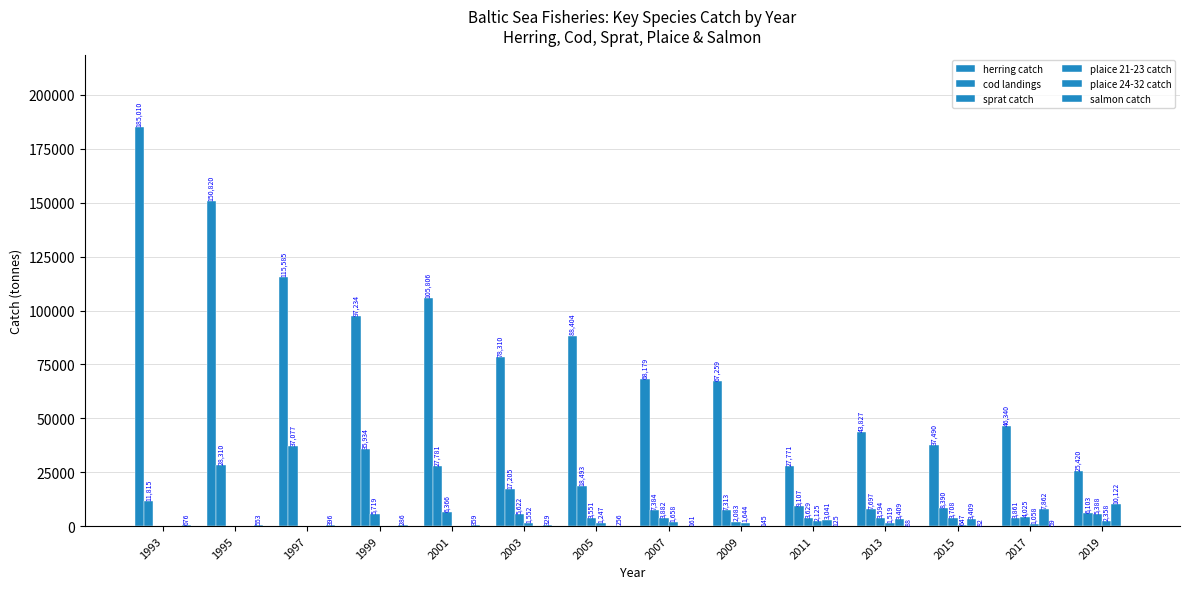

How many values in plaice 21-23 catch are above zero?

9